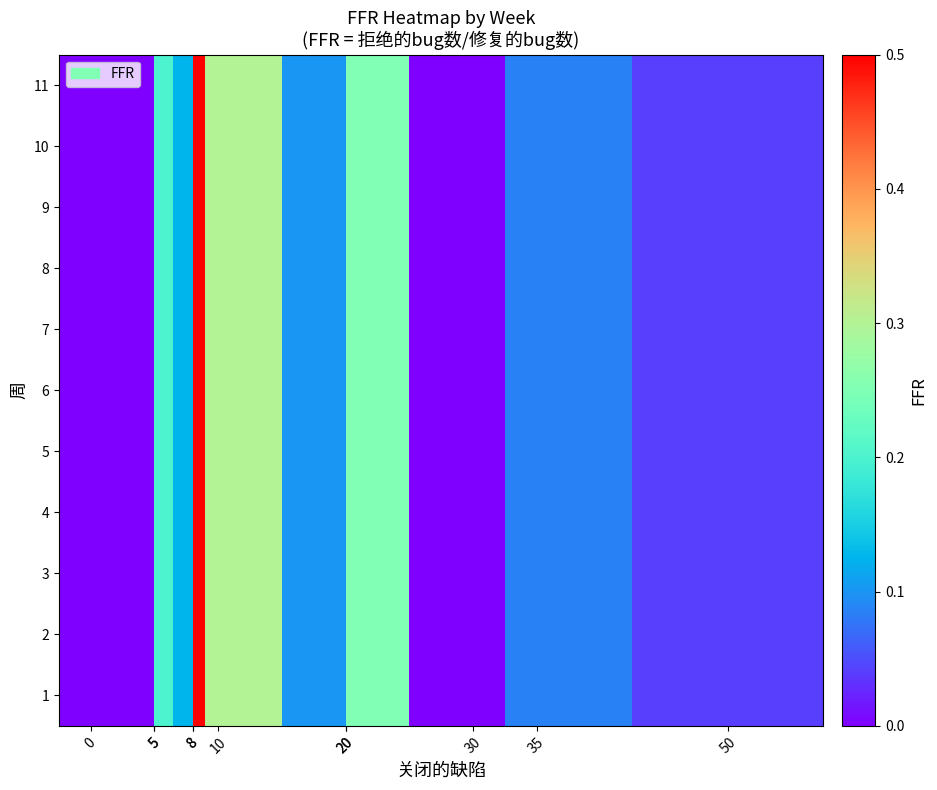

Count the number of categories in the chart.

11